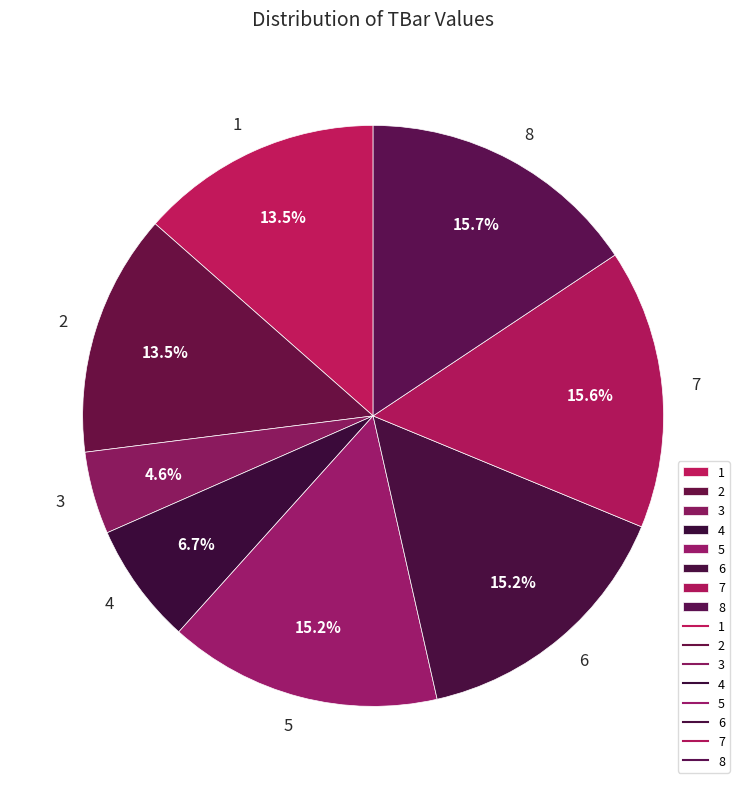

What is the total percentage of 4 and 7?

22.3%